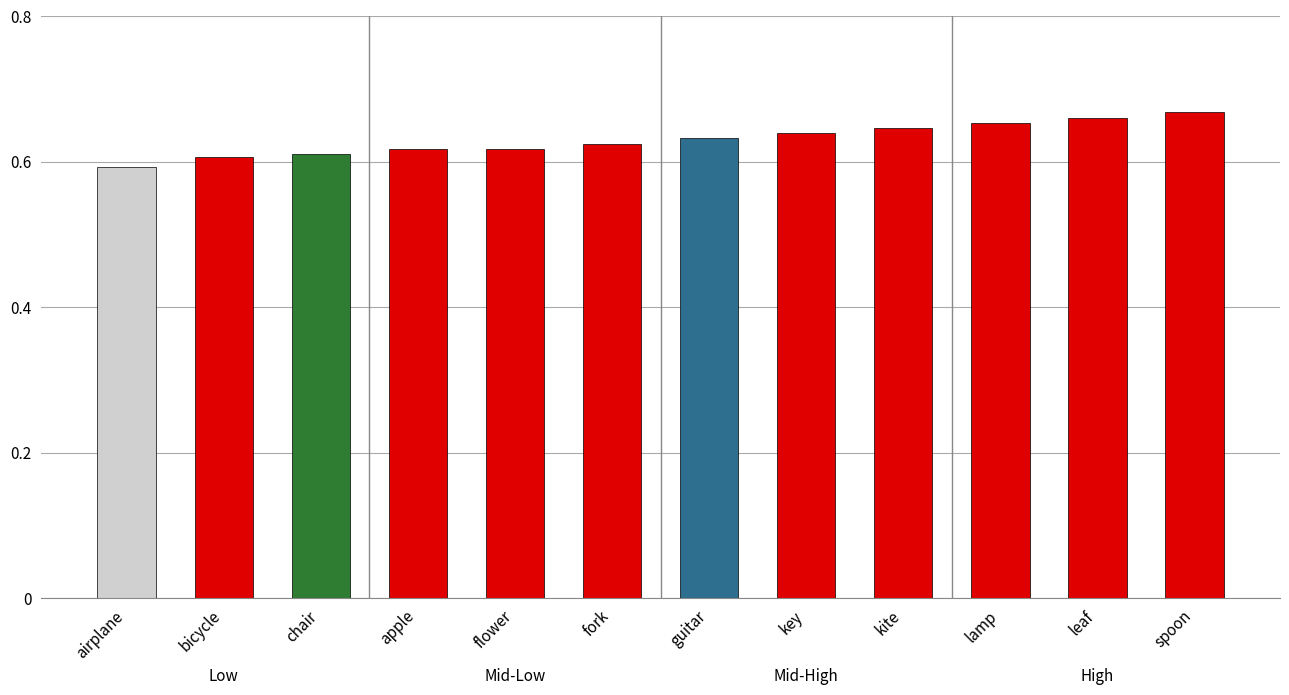

True or false: the data shows 1.0 at airplane.

False